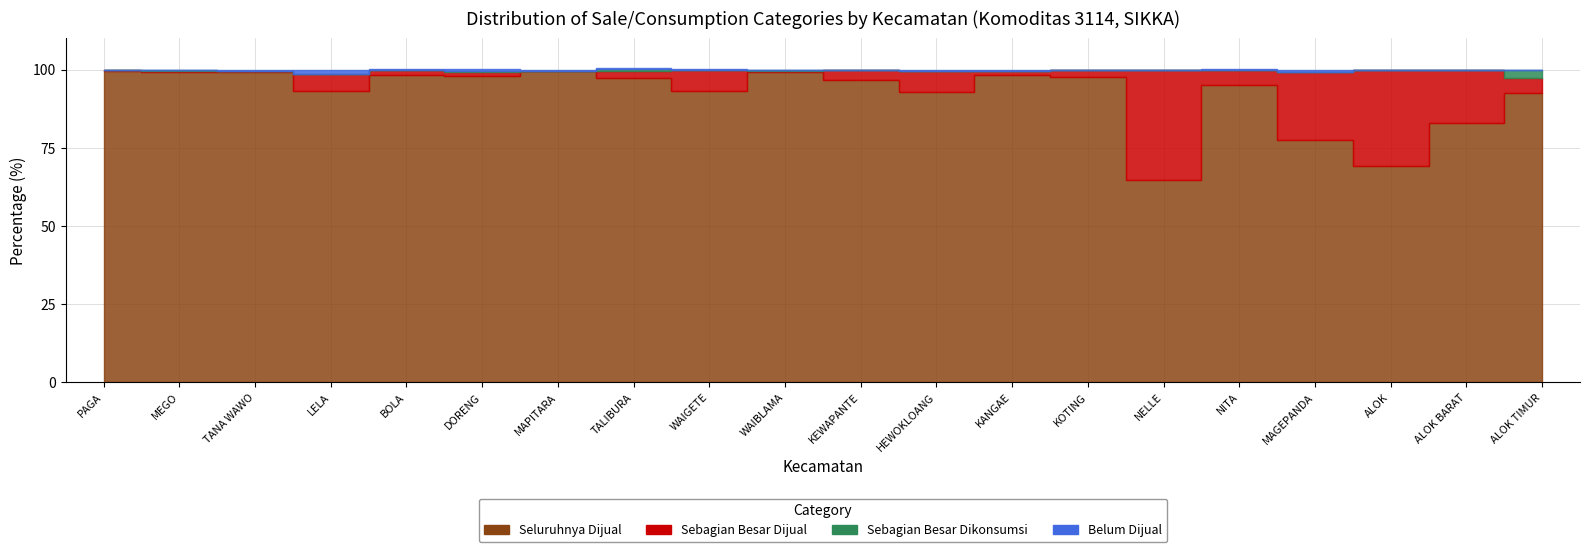

Where is Seluruhnya Dijual nearest to the value 82?

ALOK BARAT